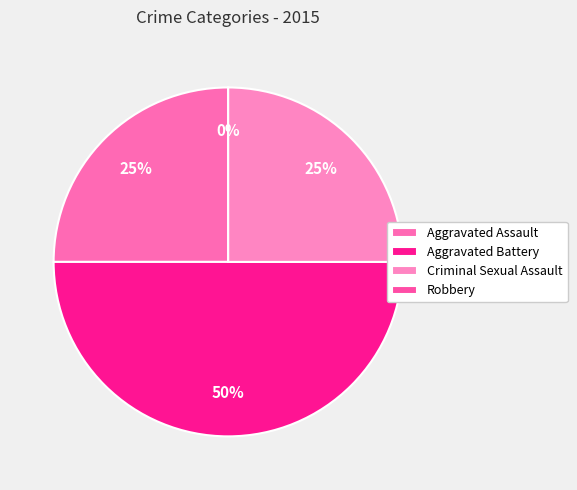

Combined, do Aggravated Assault and Aggravated Battery account for over 50%?

Yes